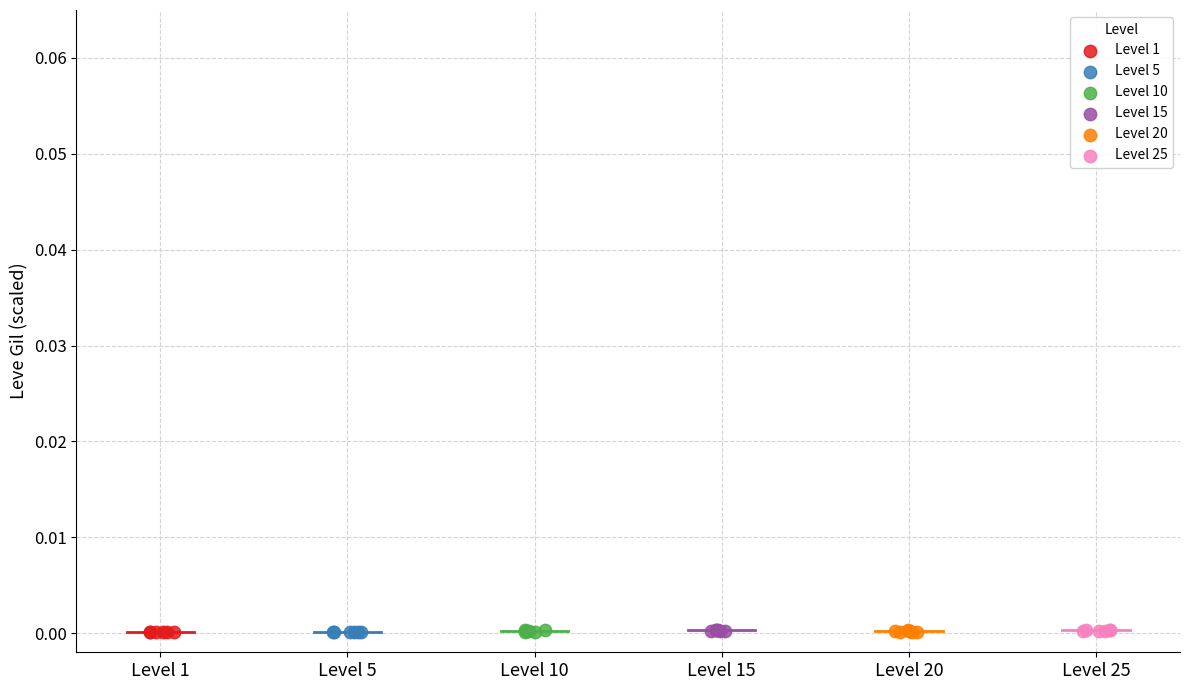

What are all the series names shown in the legend?

Level 1, Level 5, Level 10, Level 15, Level 20, Level 25